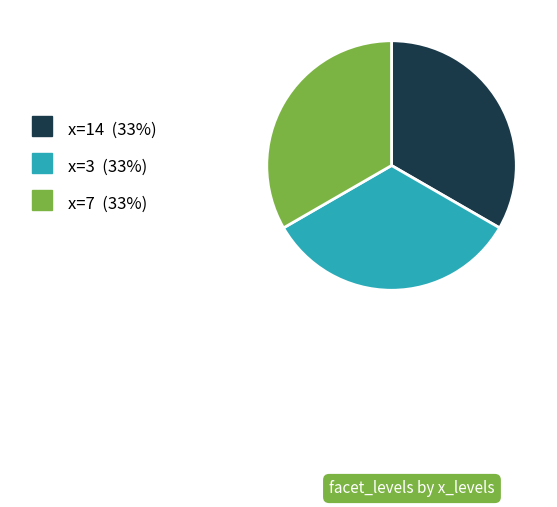

Is there any slice that represents more than half of the pie?

No